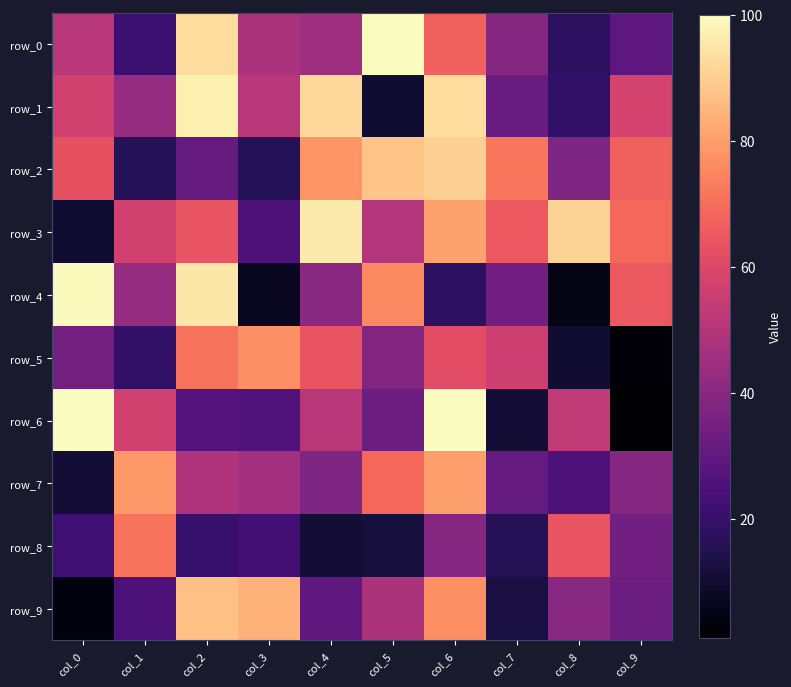

How many values in the row_6 series are below 51?

5